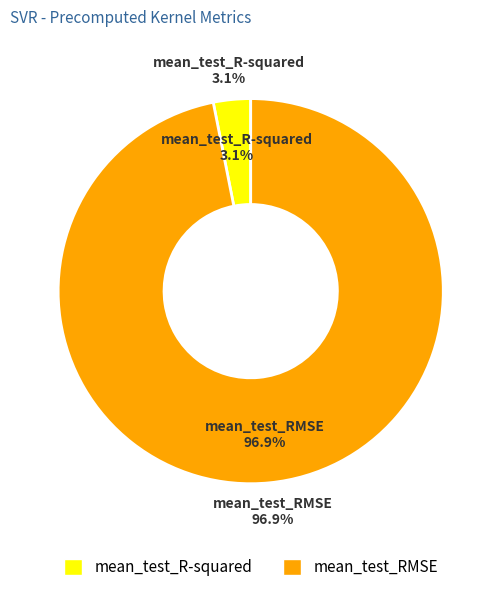

Which category has the biggest portion of the pie?

mean_test_RMSE